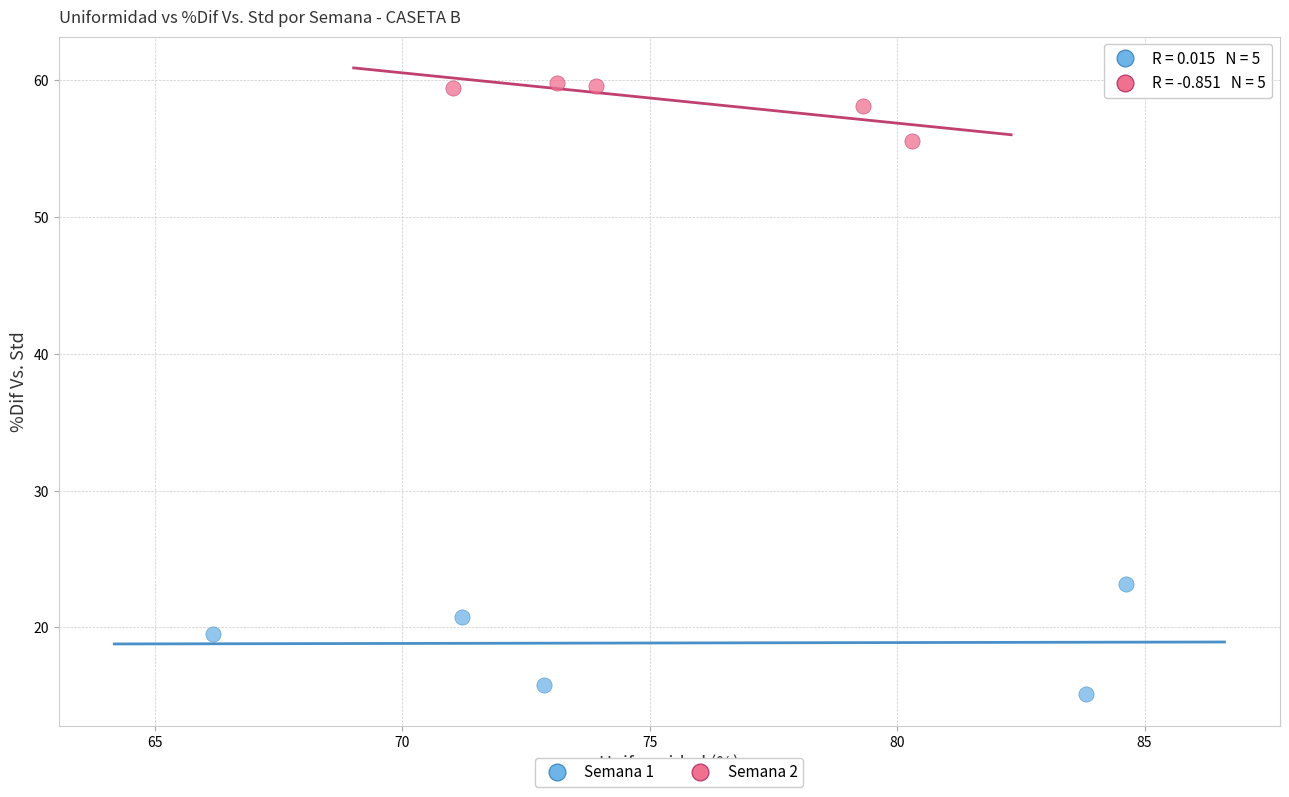

Which series has the largest Y range (max minus min)?

Semana 1